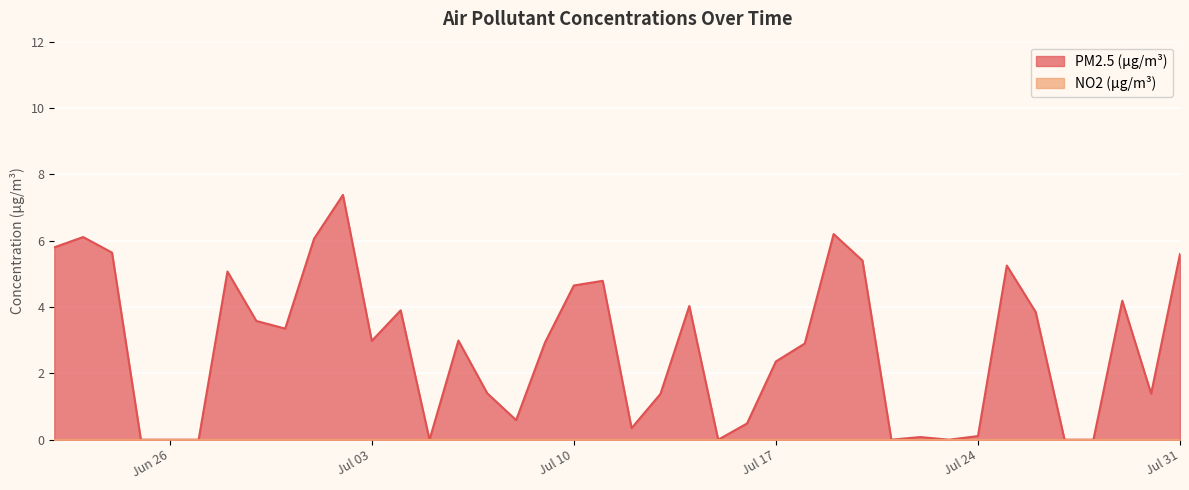

What is the value of the 17th point from the left?

0.6